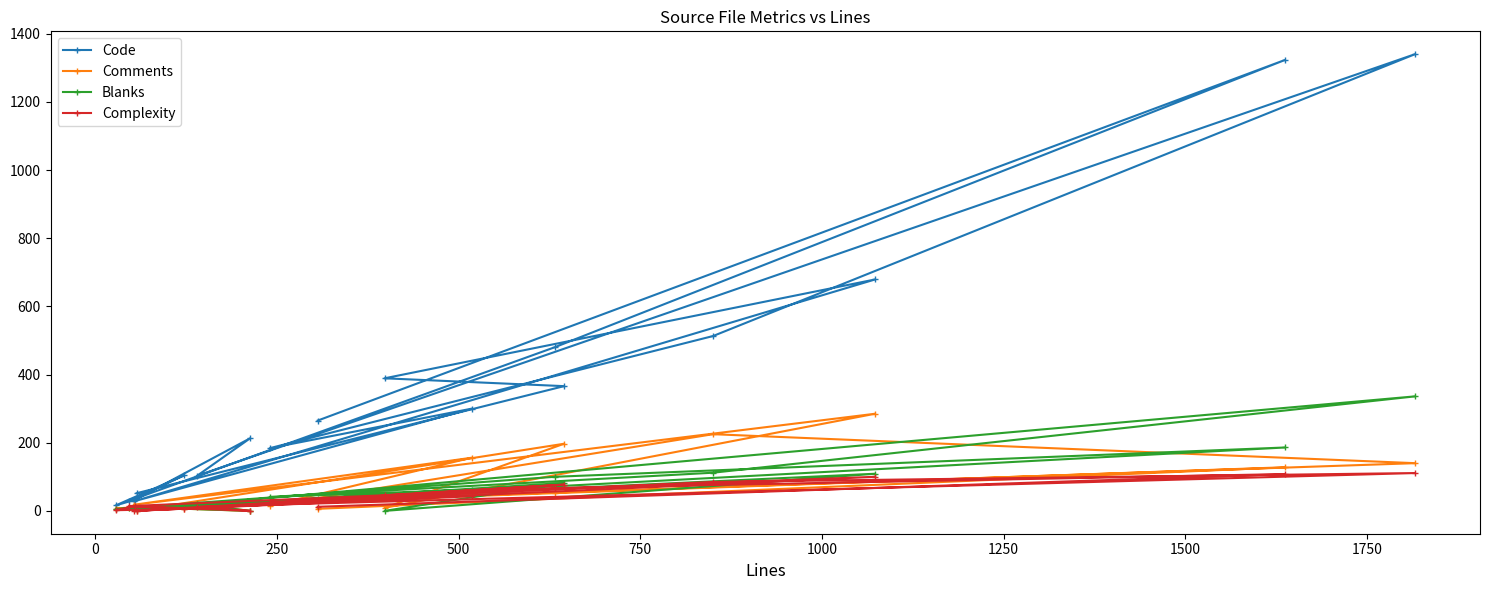

What are all the series names shown in the legend?

Code, Comments, Blanks, Complexity